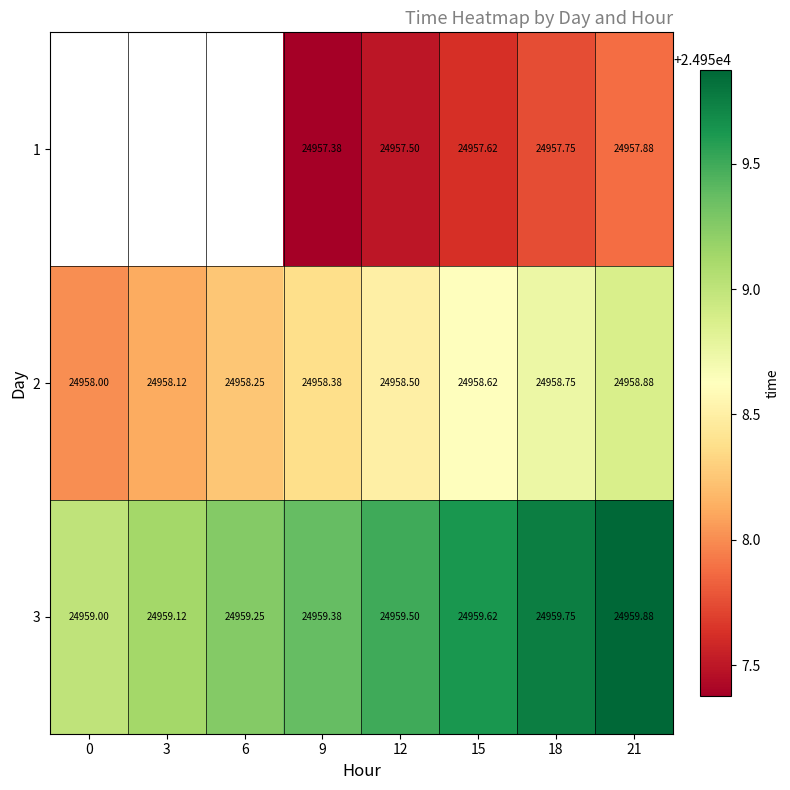

What is the difference between the second highest and minimum values in the 3 series?

0.8